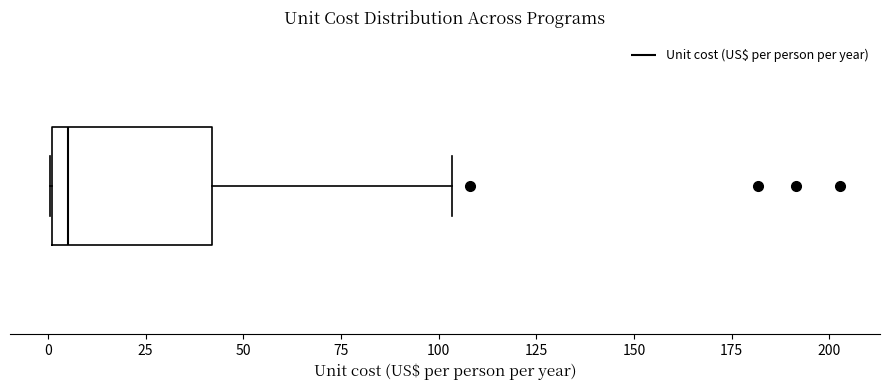

Transcribe this box plot: give where the median line is, the range the box spans, and where the two whiskers end, as read against the x-axis. The values are not printed on the chart, so give them approximately, as read against the axis.

median 5, box 0 to 40, whiskers 0 to 105